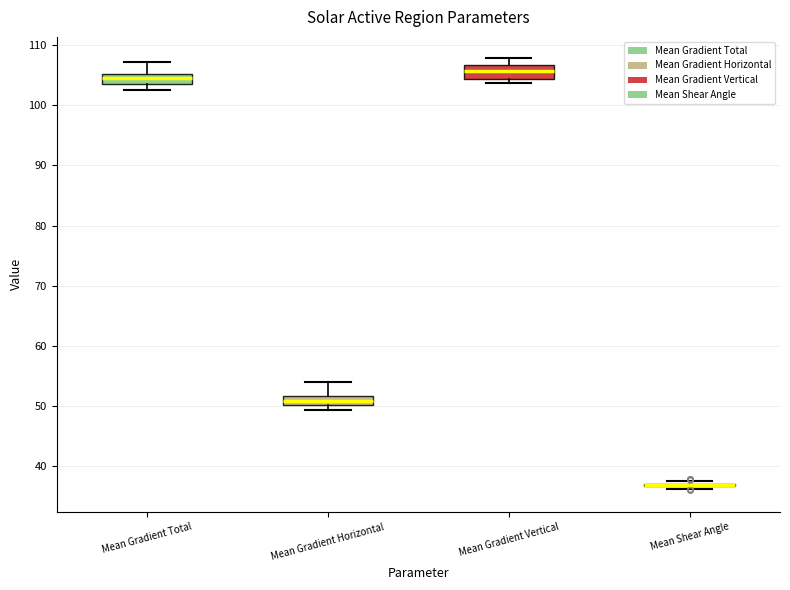

Where does the upper whisker of the box for Mean Gradient Horizontal end on the y-axis? The values are not printed on the chart, so give them approximately, as read against the axis.

54